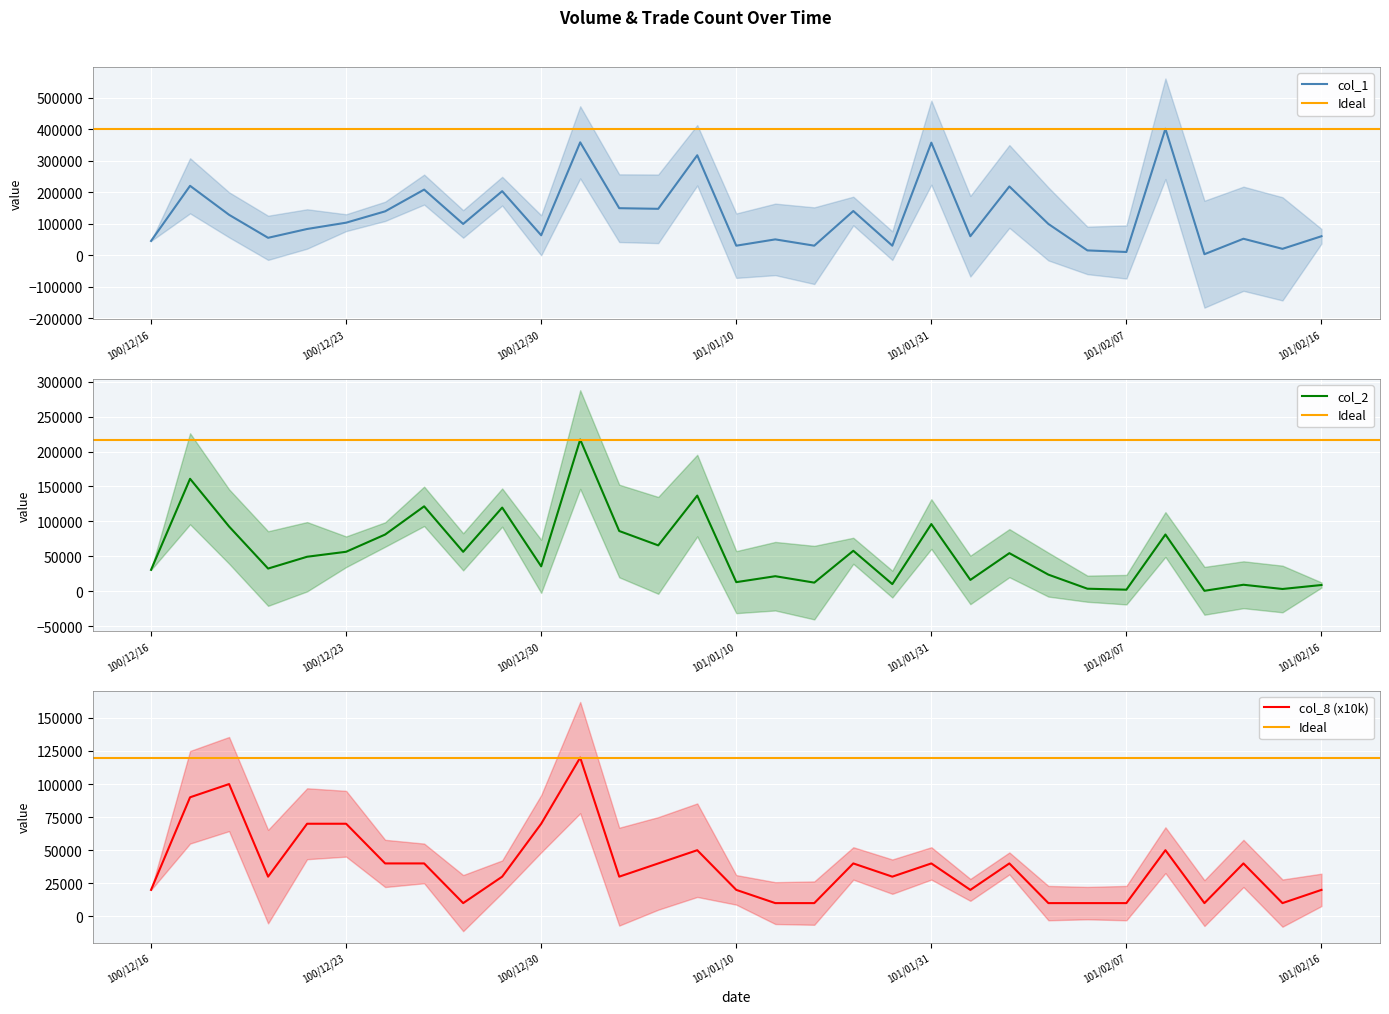

How many interior local valleys does the col_1 series have?

11